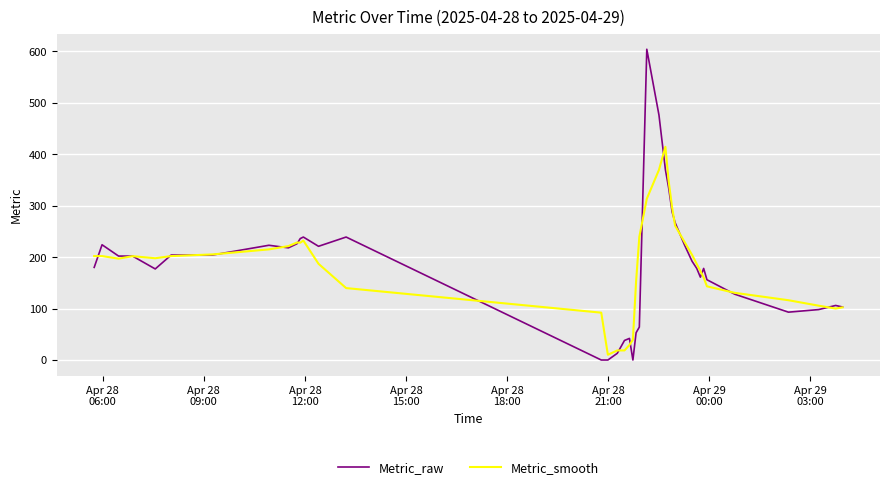

Rank the series by their maximum value, from lowest to highest.

Metric_smooth, Metric_raw